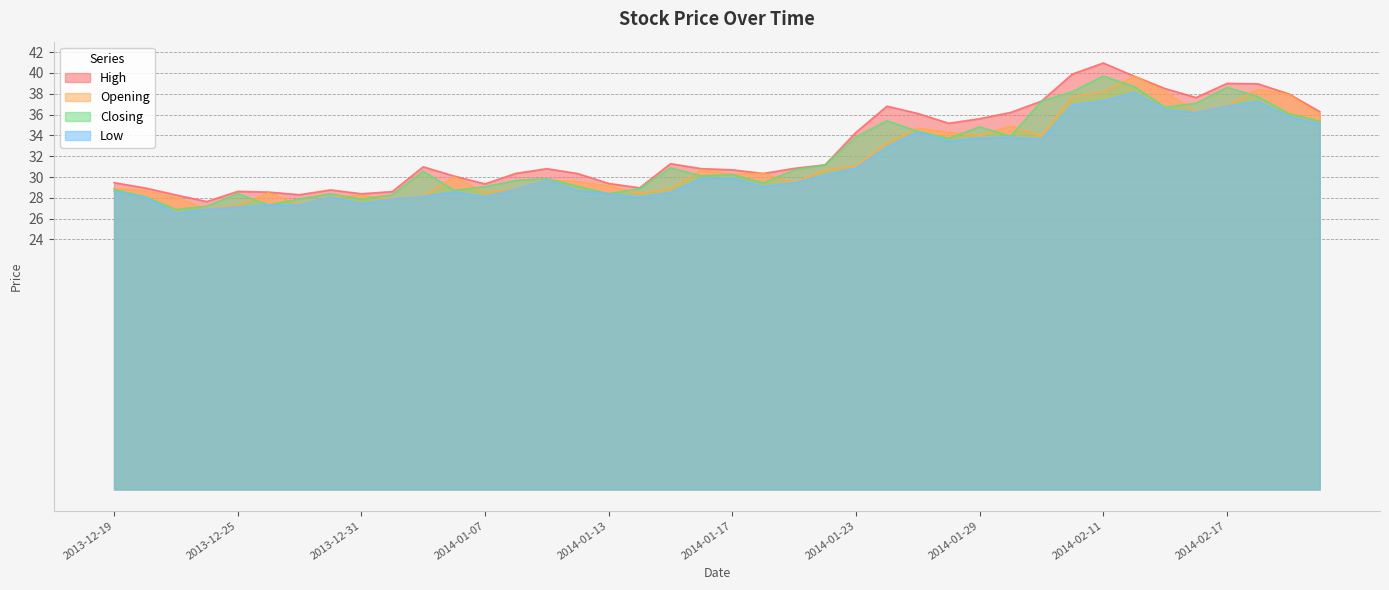

Where is Low nearest to the value 32?

2014-01-24